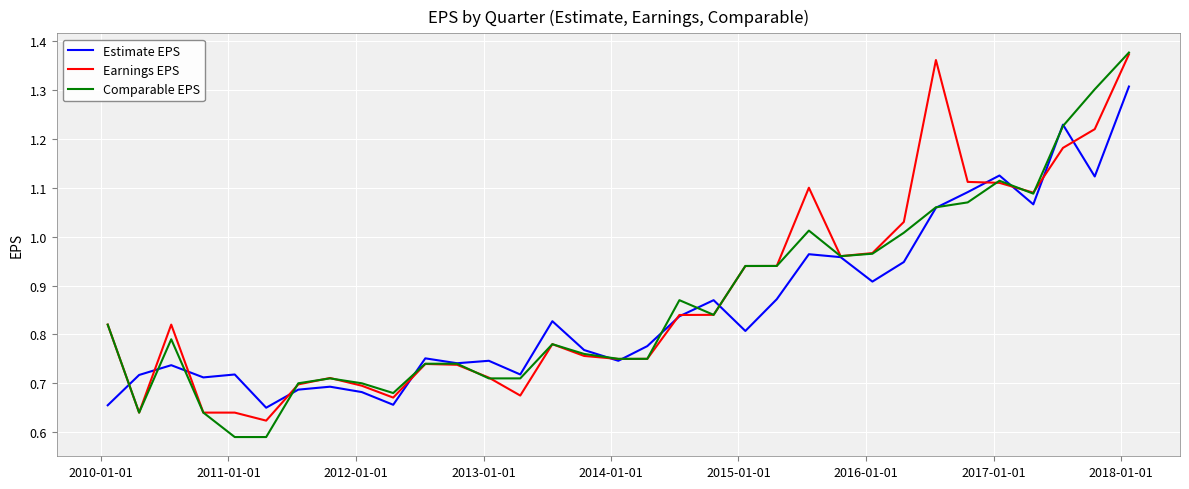

Which series has the largest range (max minus min)?

Comparable EPS